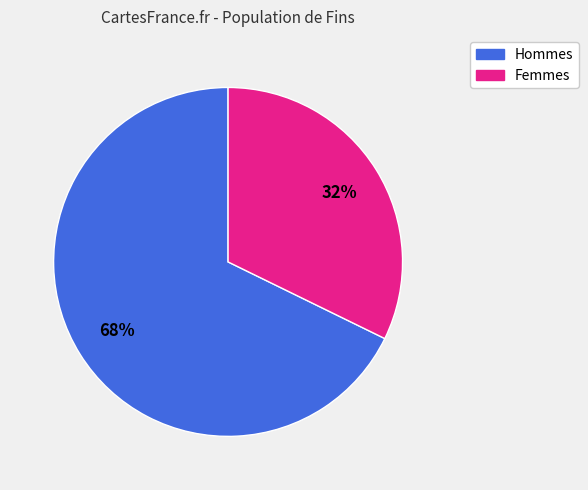

To the nearest percent, what is the average slice percentage?

50%